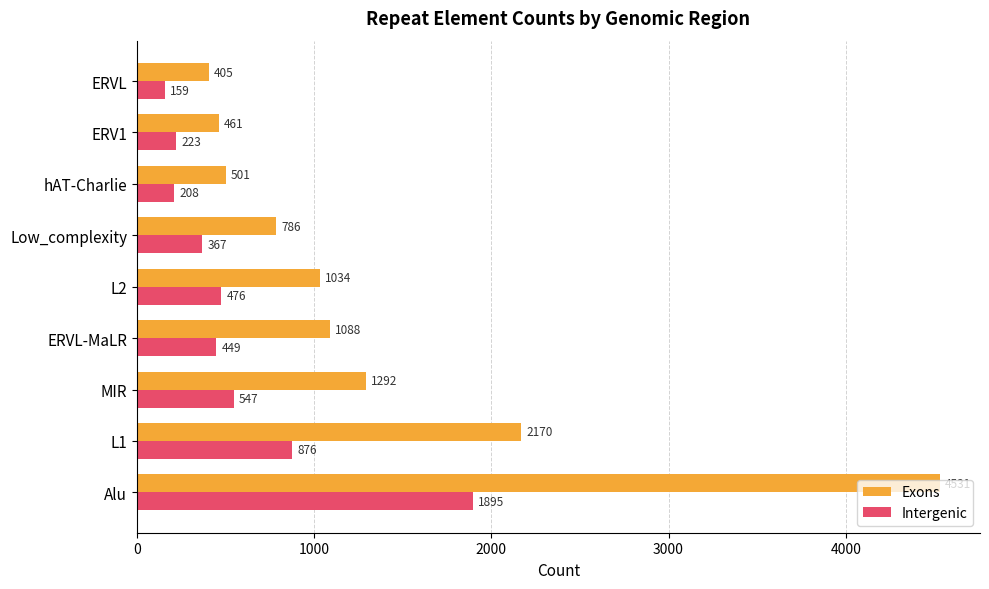

What is the smallest value displayed?

159